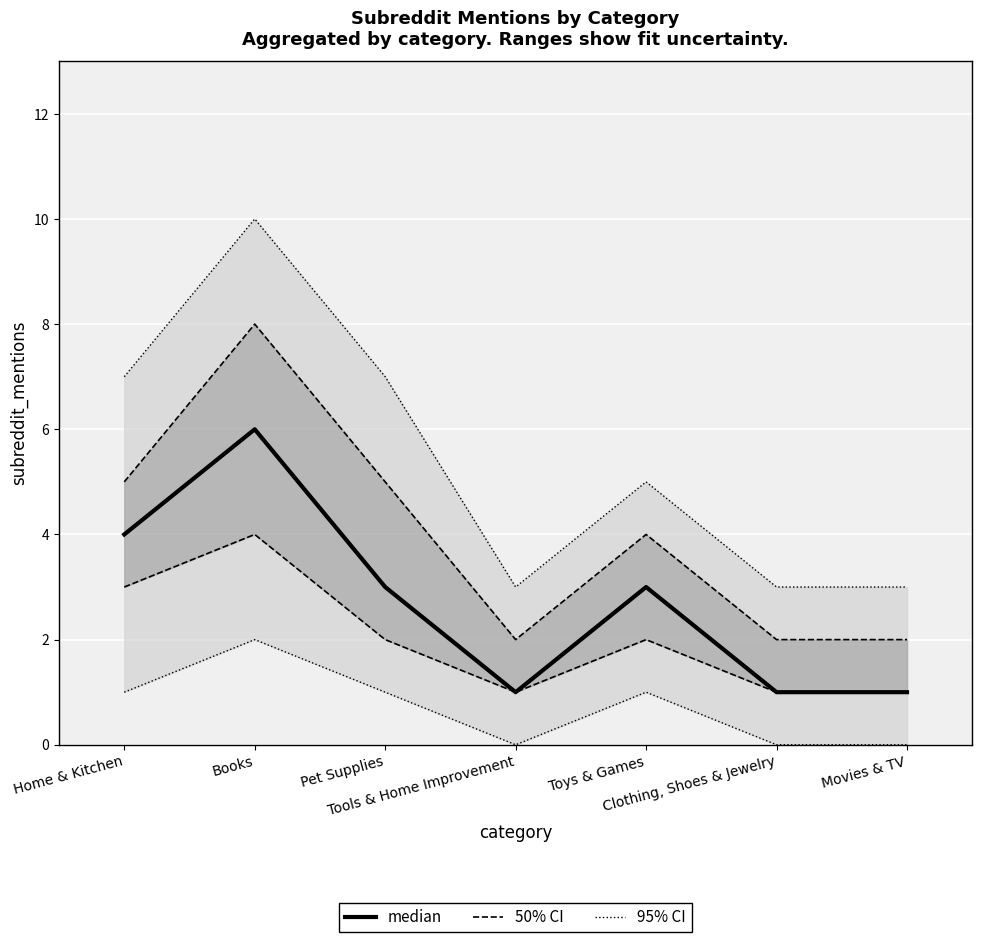

What value does the data have at Books?

6